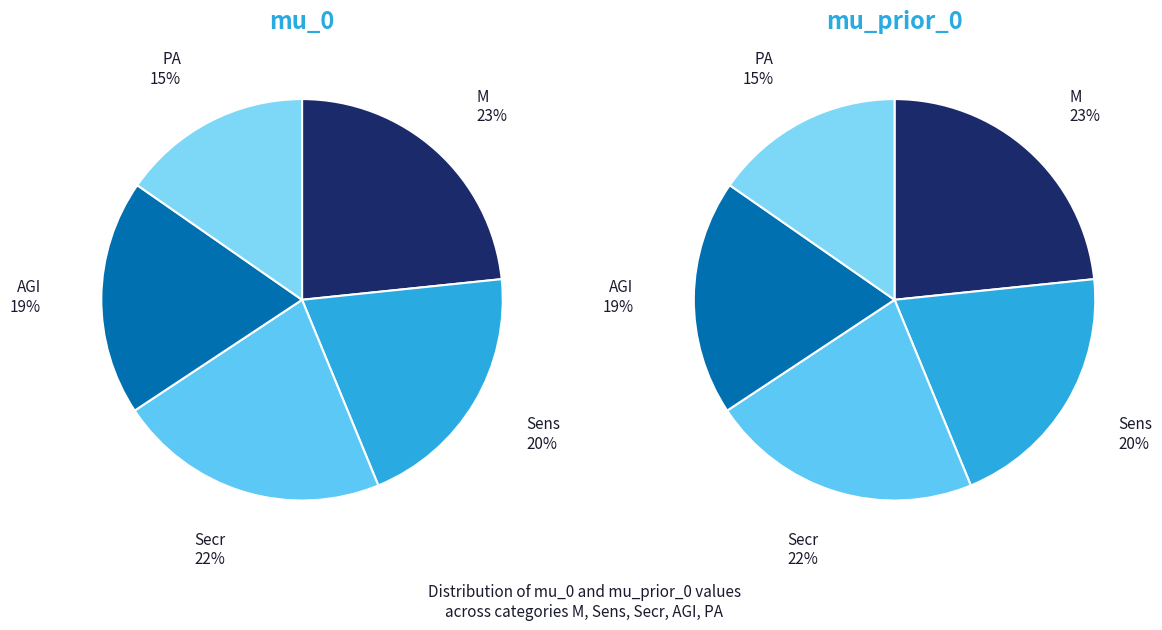

Rank the series by their maximum value, from lowest to highest.

mu_0, mu_prior_0